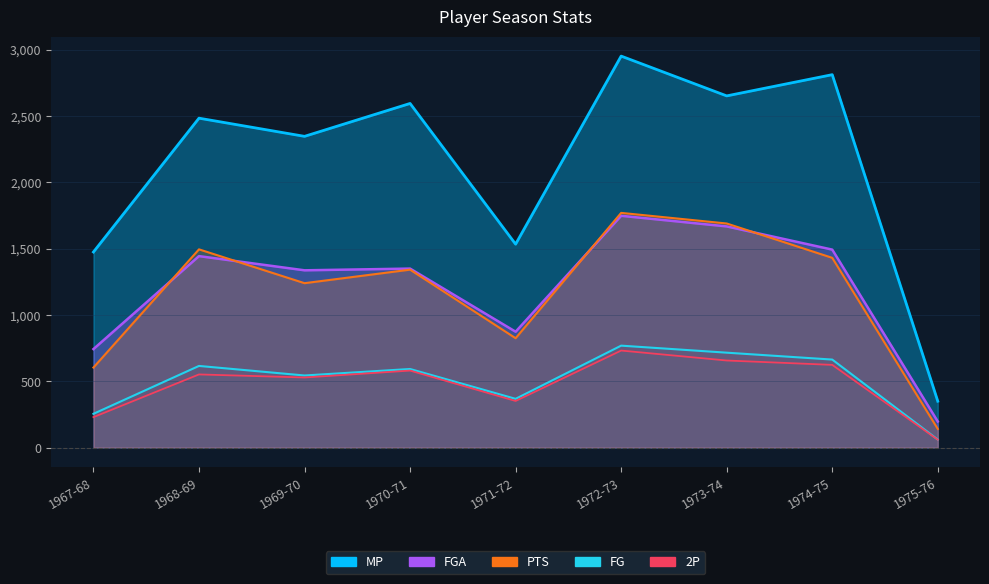

Which category has the highest value in the 2P series?

1972-73